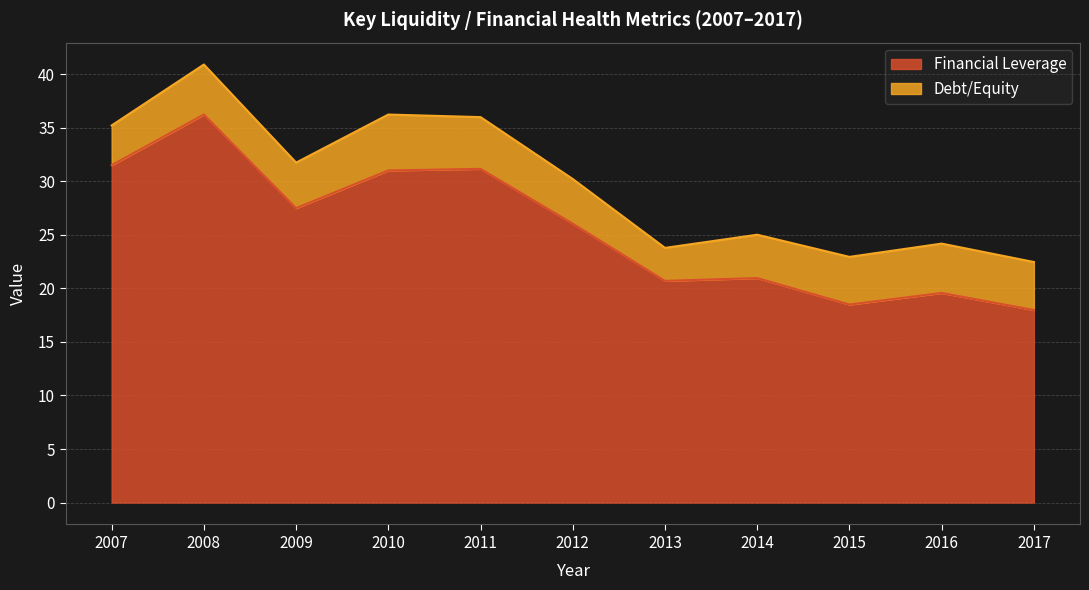

Reading right to left, what are all the values shown in this chart?

2017=18.0	2016=19.6	2015=18.5	2014=21.0	2013=20.7	2012=26.0	2011=31.2	2010=31.0	2009=27.5	2008=36.2	2007=31.5